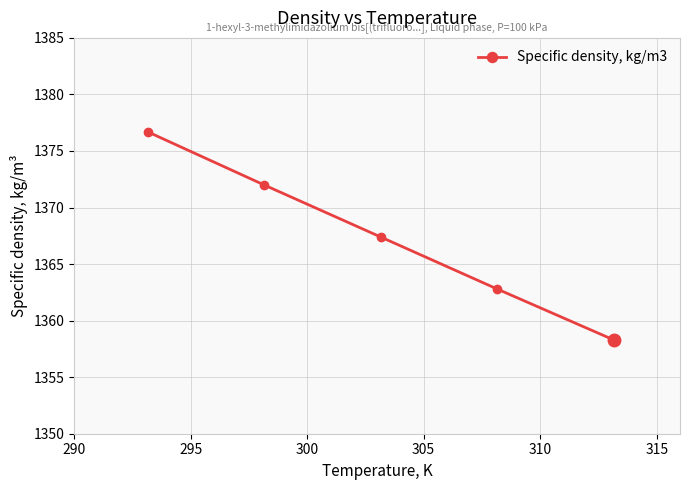

What is the greatest value displayed?

1376.7